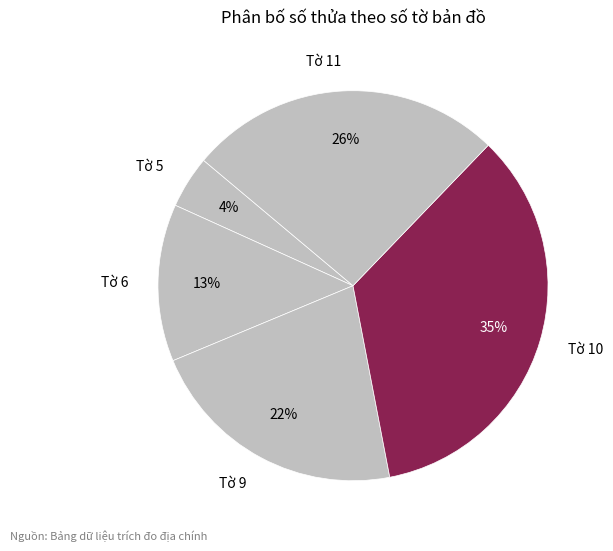

The Tờ 9 slice represents 22% of the pie. True or false?

True